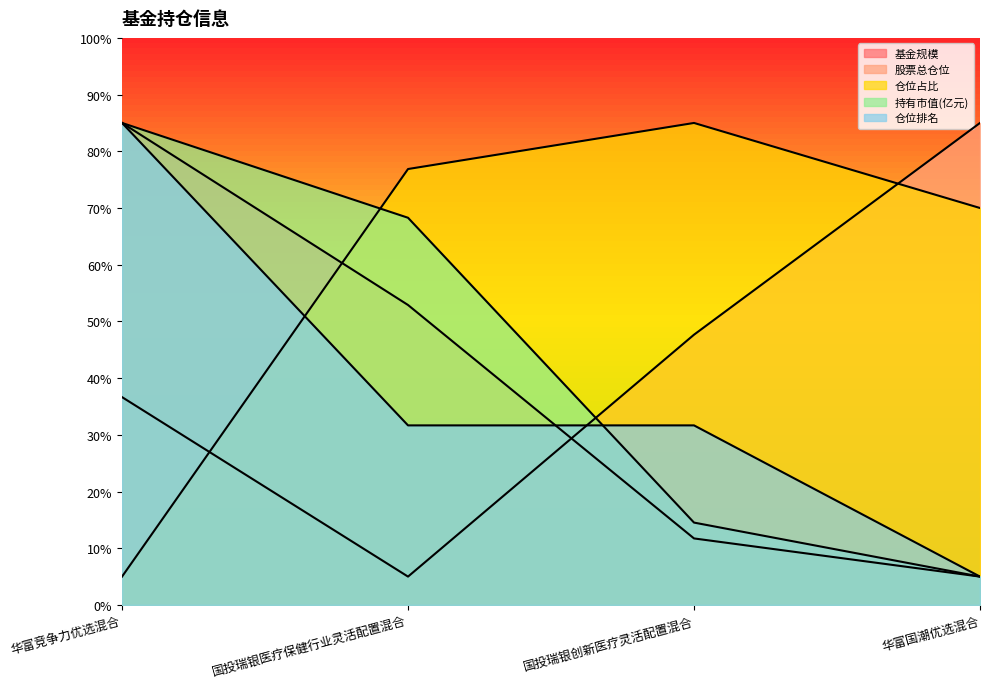

How many data points in 基金规模 are above 52?

2